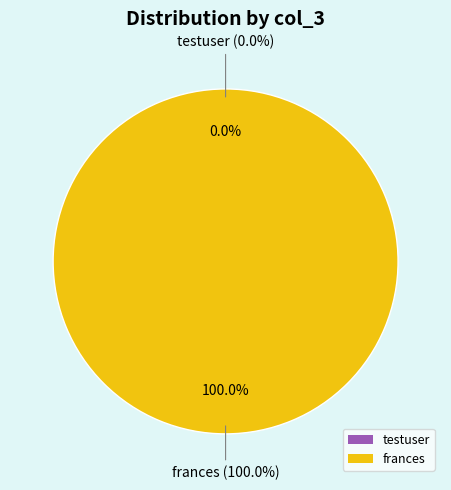

What percentage do frances and testuser together represent?

100.0%